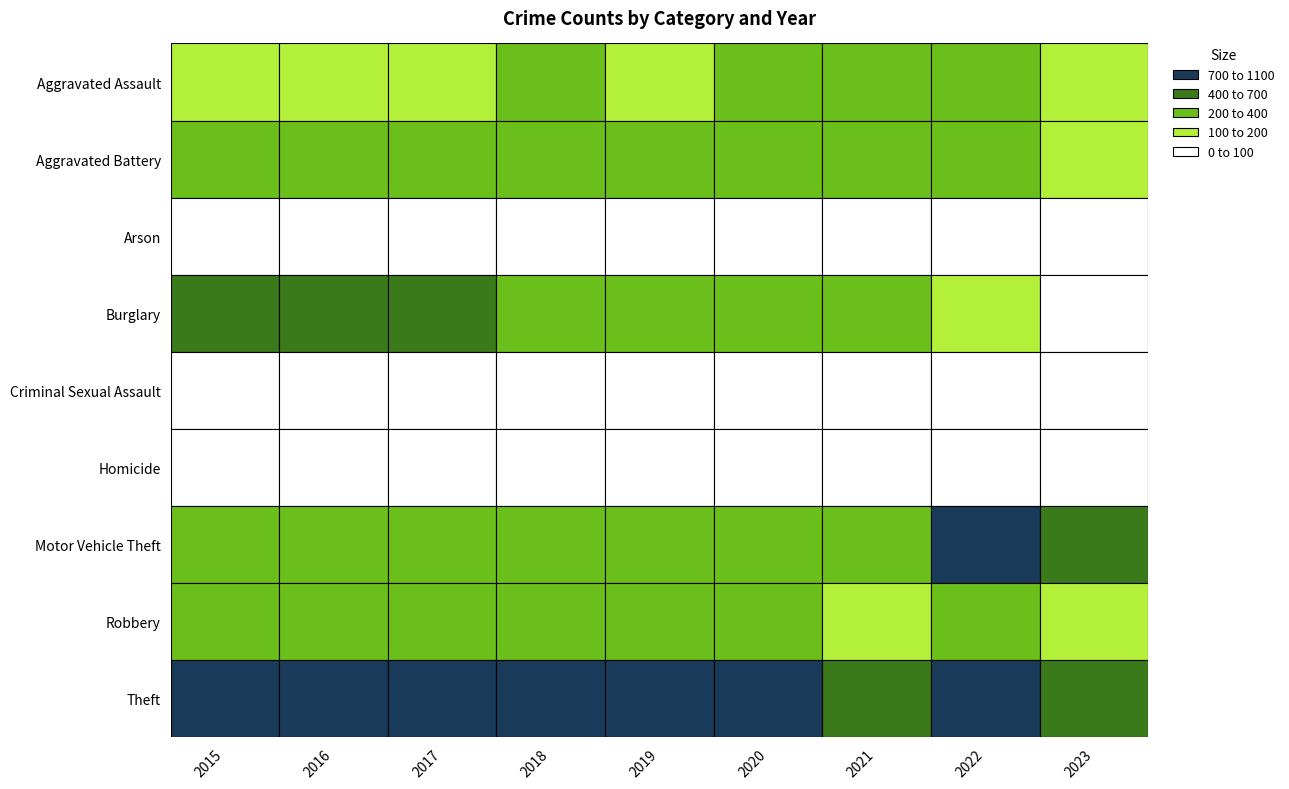

Where is Arson nearest to the value 19?

2017